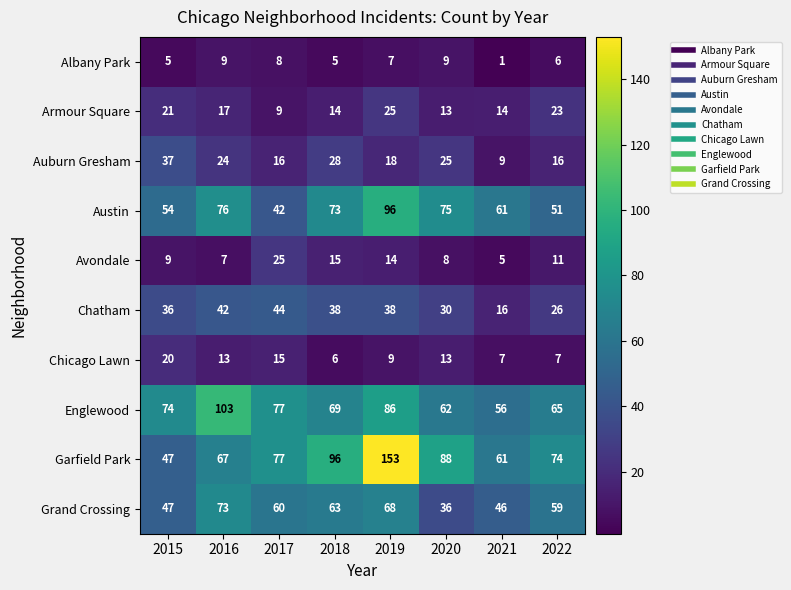

The value of Auburn Gresham at 2020 is 40. True or false?

False